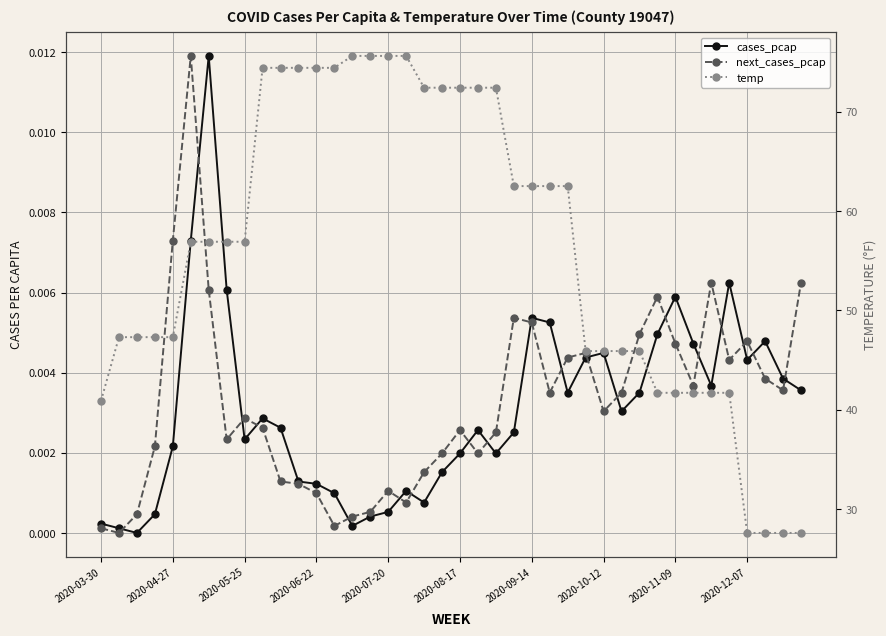

Between 2020-07-20 and 2020-09-14, which series saw the biggest shift?

temp